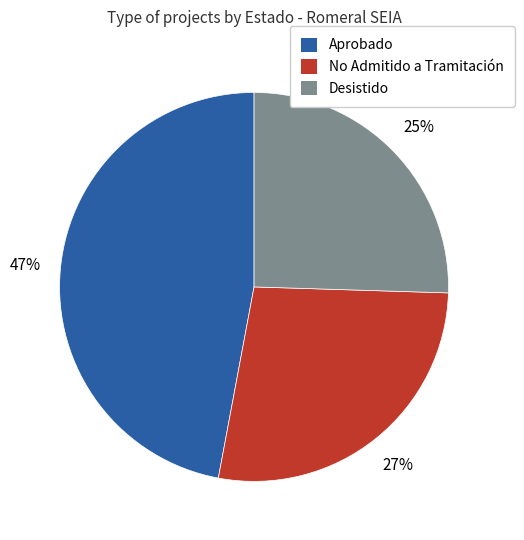

Between Aprobado and No Admitido a Tramitación, which is larger?

Aprobado